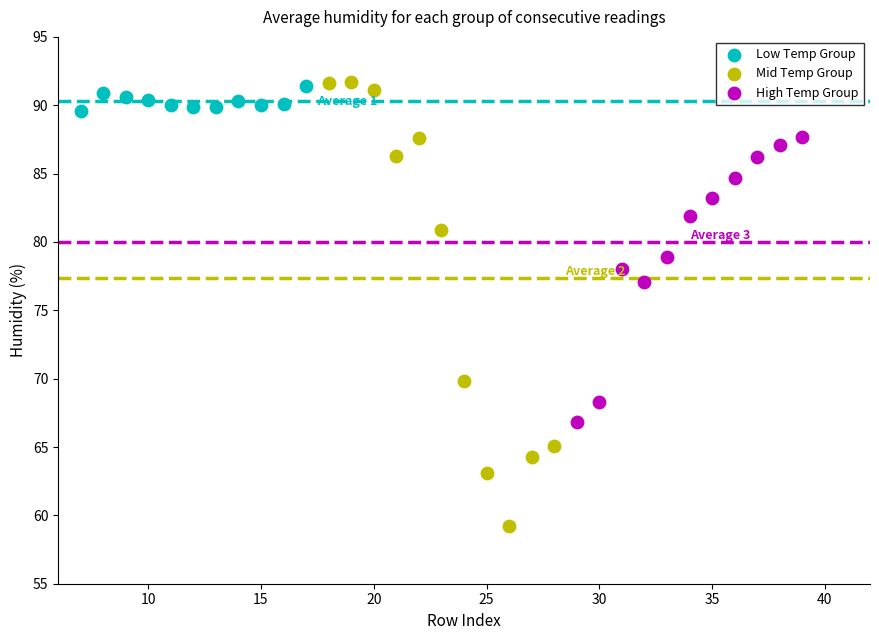

Which series contains the lowest Y value?

Mid Temp Group